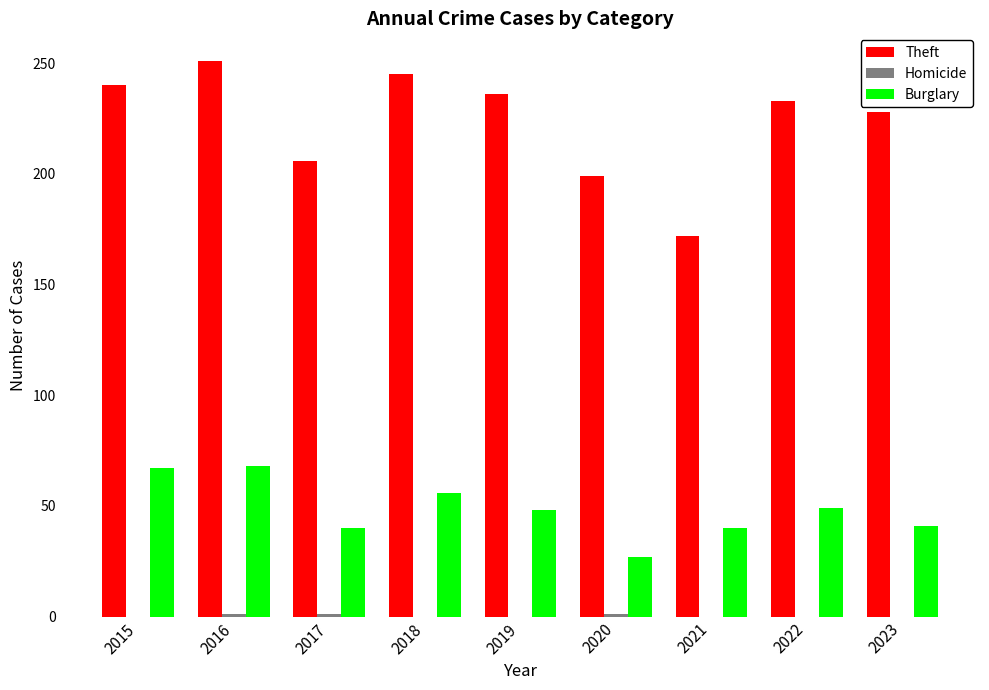

Which series has the largest total across all categories?

Theft